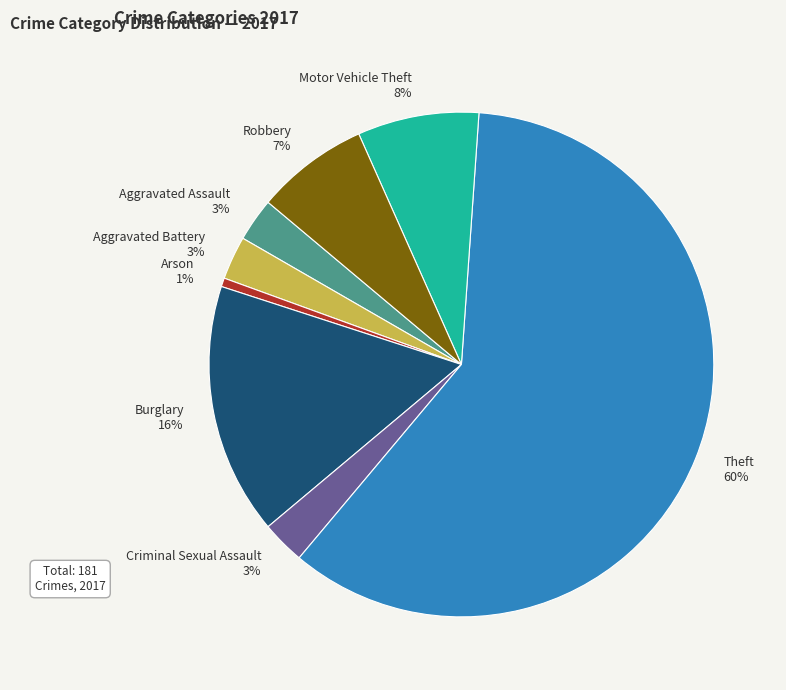

Is the sum of Aggravated Assault and Arson greater than half?

No